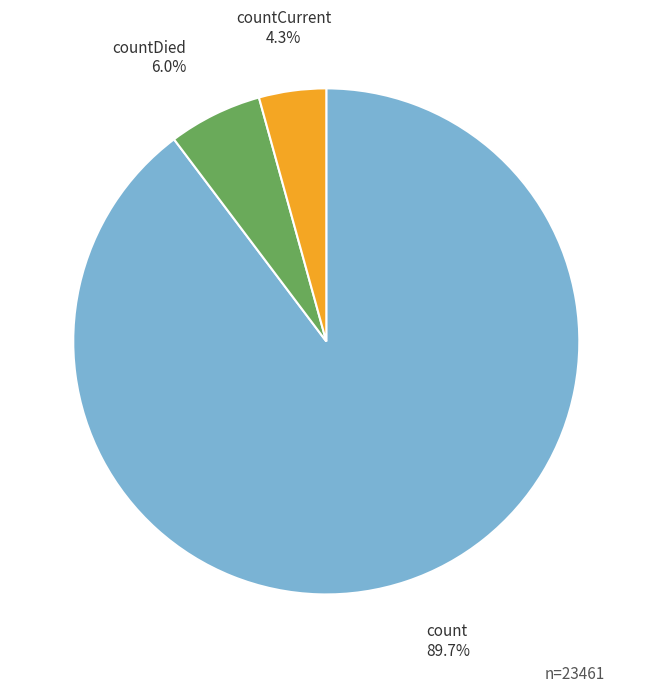

To the nearest percent, what is the combined percentage of countCurrent and countDied?

10%